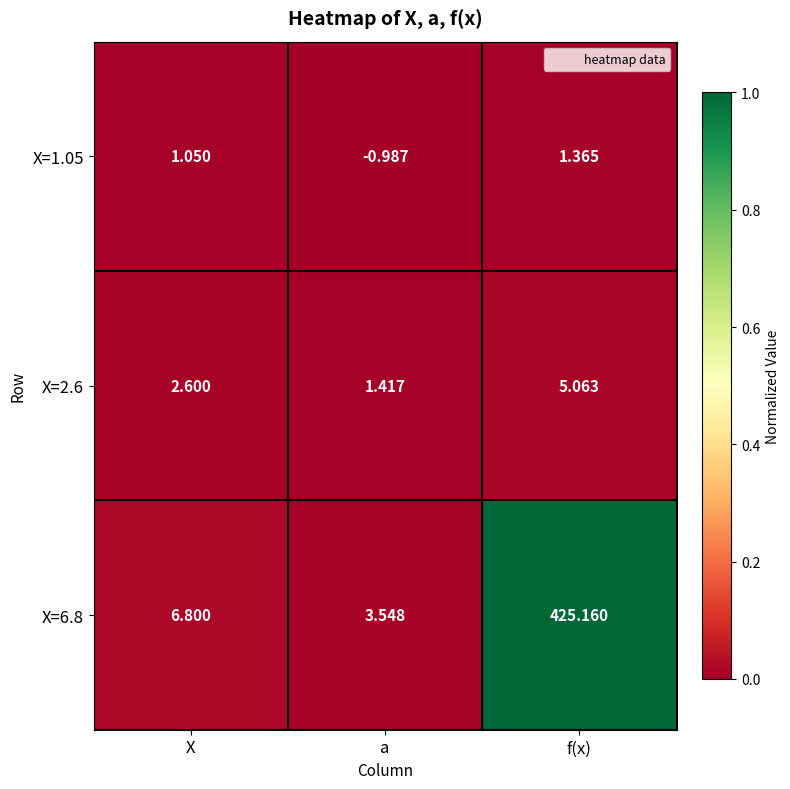

Rank the categories by X=6.8 value from highest to lowest.

f(x), X, a